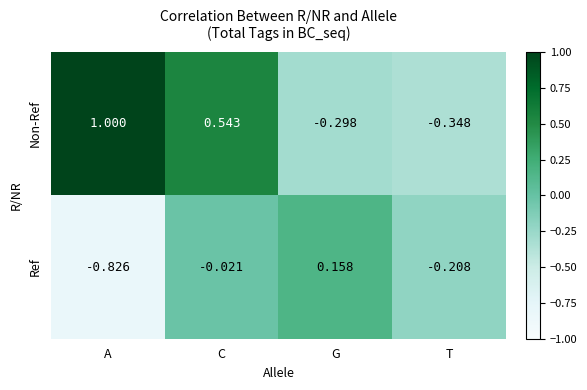

How many categories are shown in the chart?

4